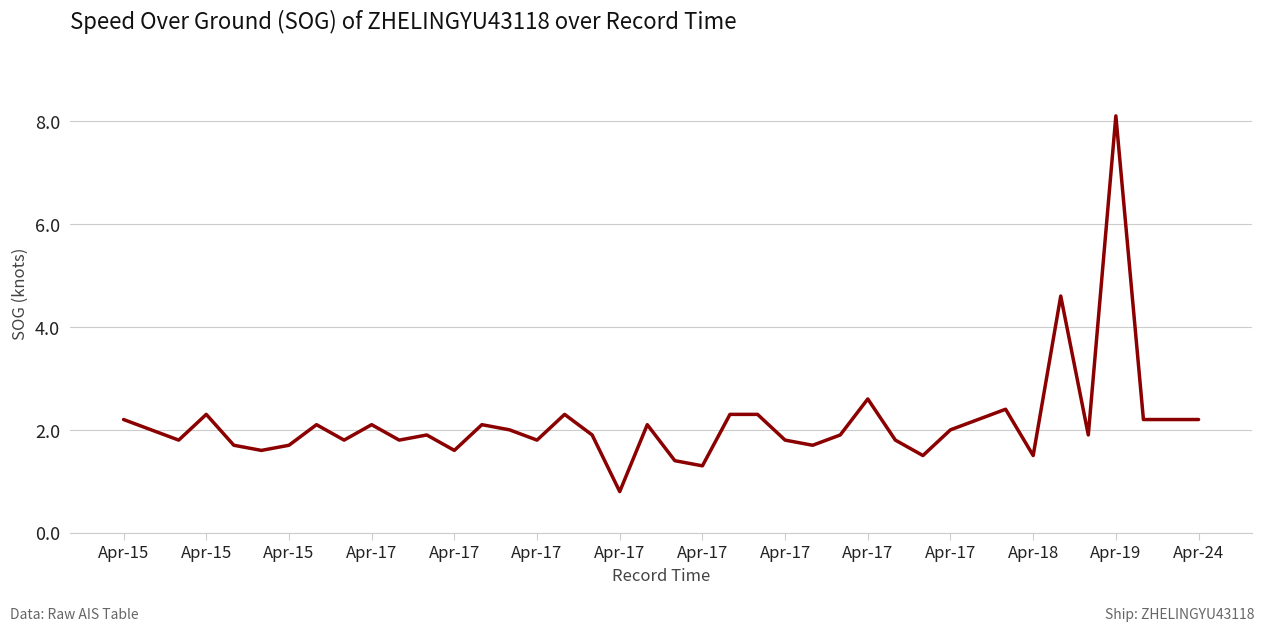

What is the difference between the maximum and minimum values?

7.3